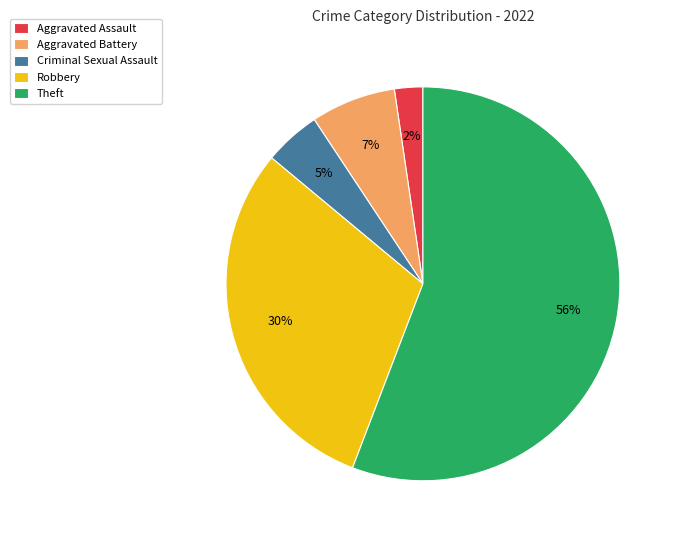

Is the sum of Theft and Aggravated Assault greater than half?

Yes